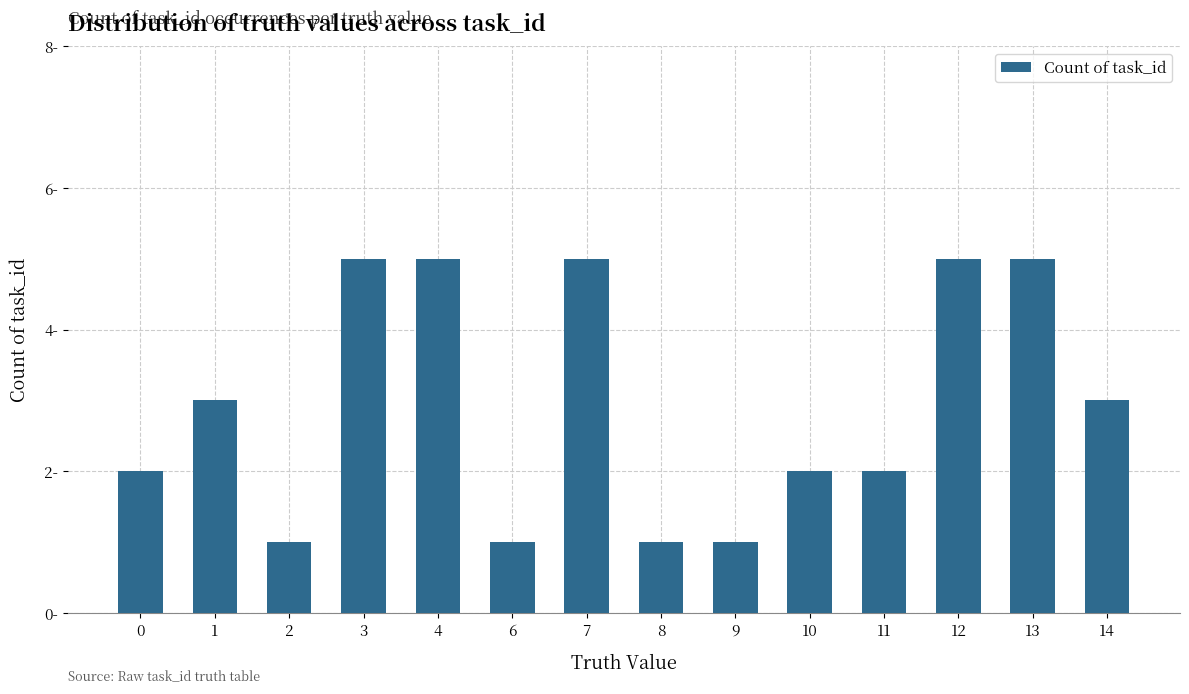

Are the bars horizontal?

No